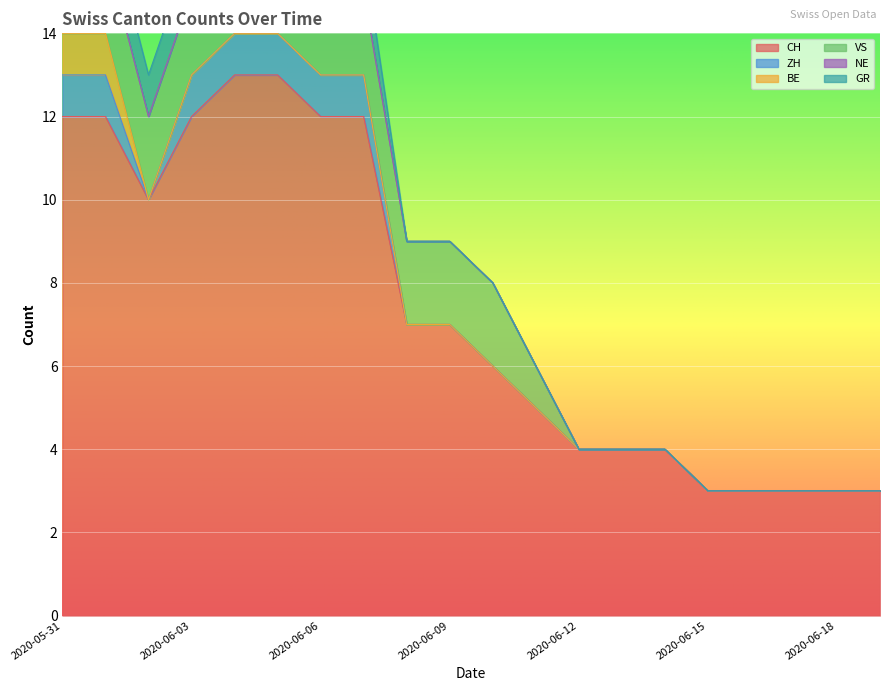

At which category is the sum across all series the highest?

2020-05-31